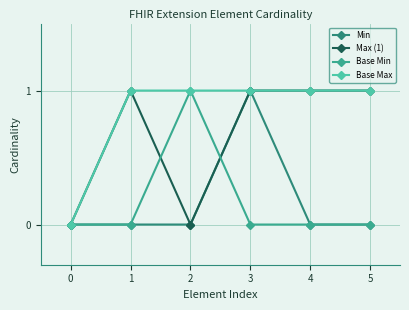

What is the difference between the maximum and second lowest values in the Max (1) series?

1